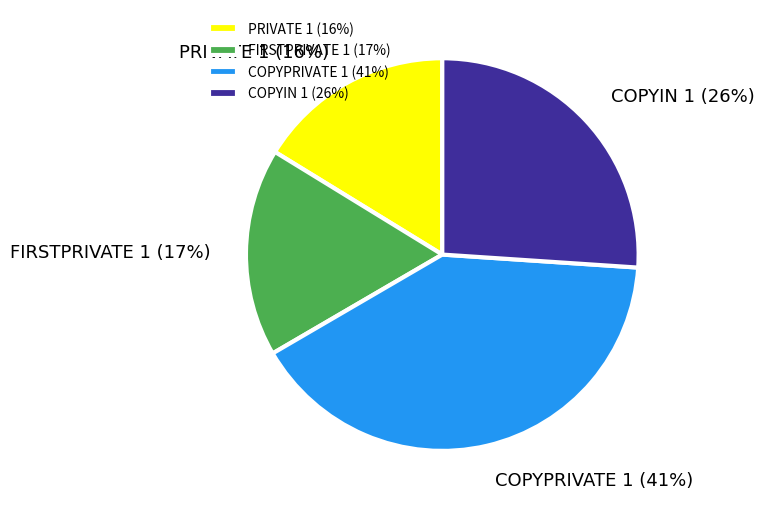

The FIRSTPRIVATE 1 slice represents 30% of the pie. True or false?

False